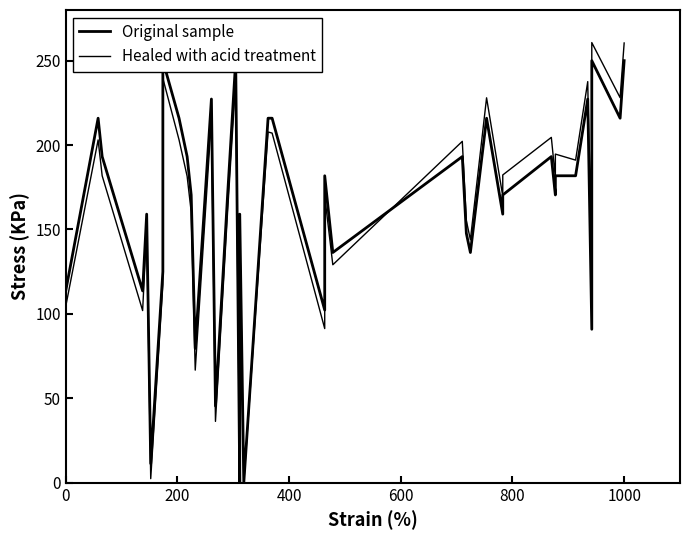

What is the value of the Healed with acid treatment point at the 14th from the left?

215.5